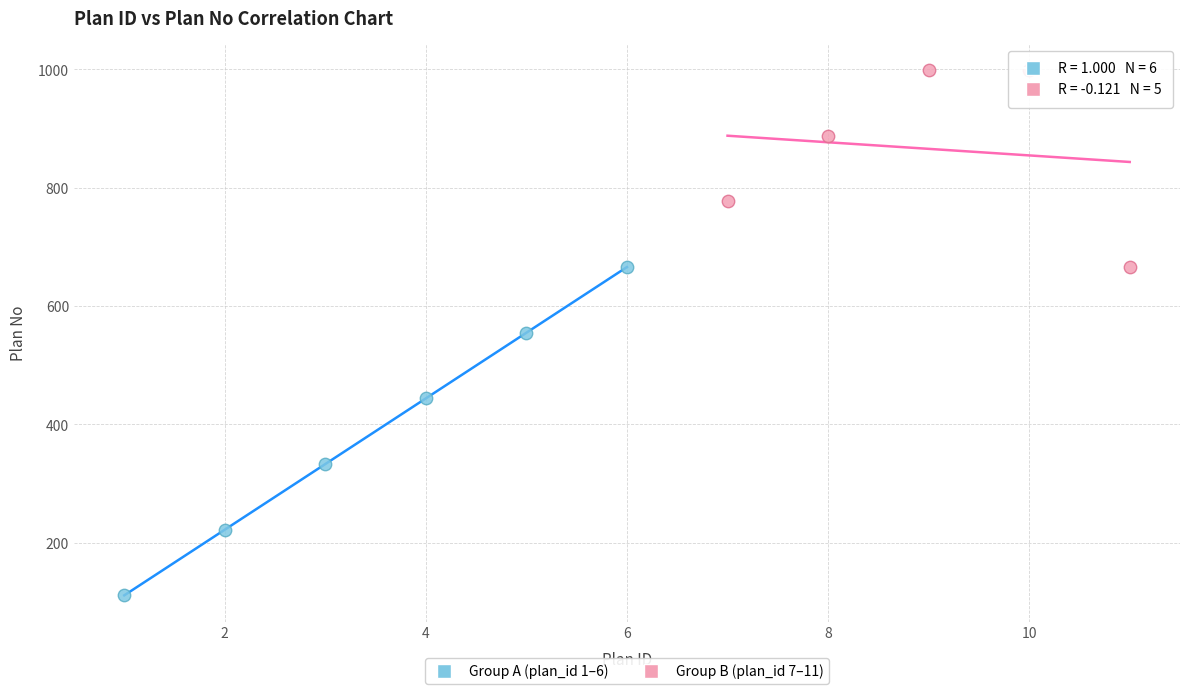

Which series reaches the maximum Y coordinate?

Group B (plan_id 7–11)